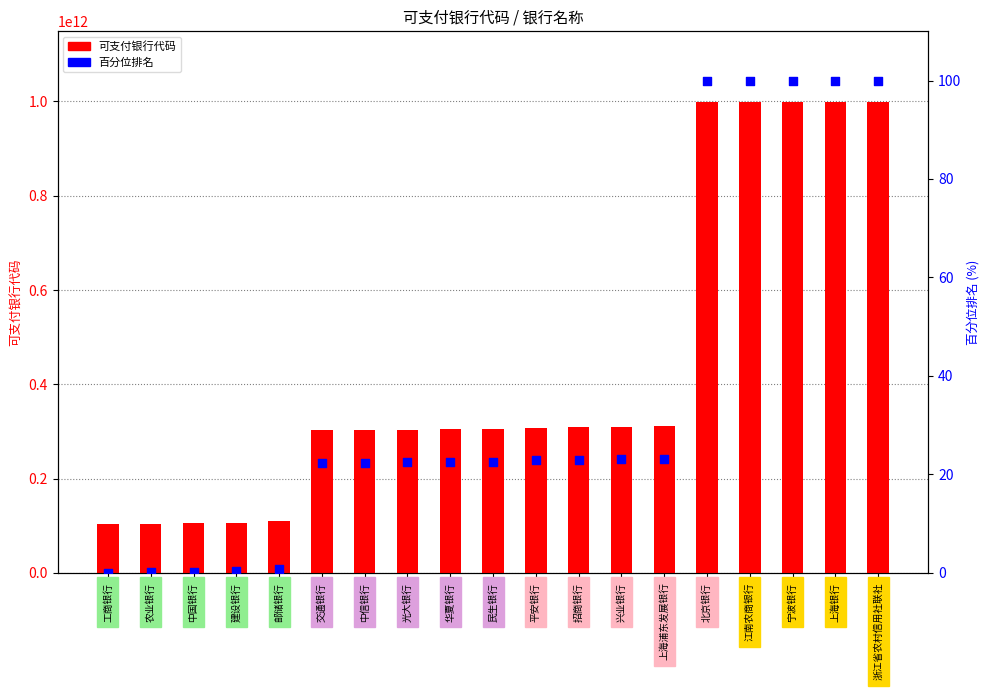

Which series contains the highest Y value?

可支付银行代码